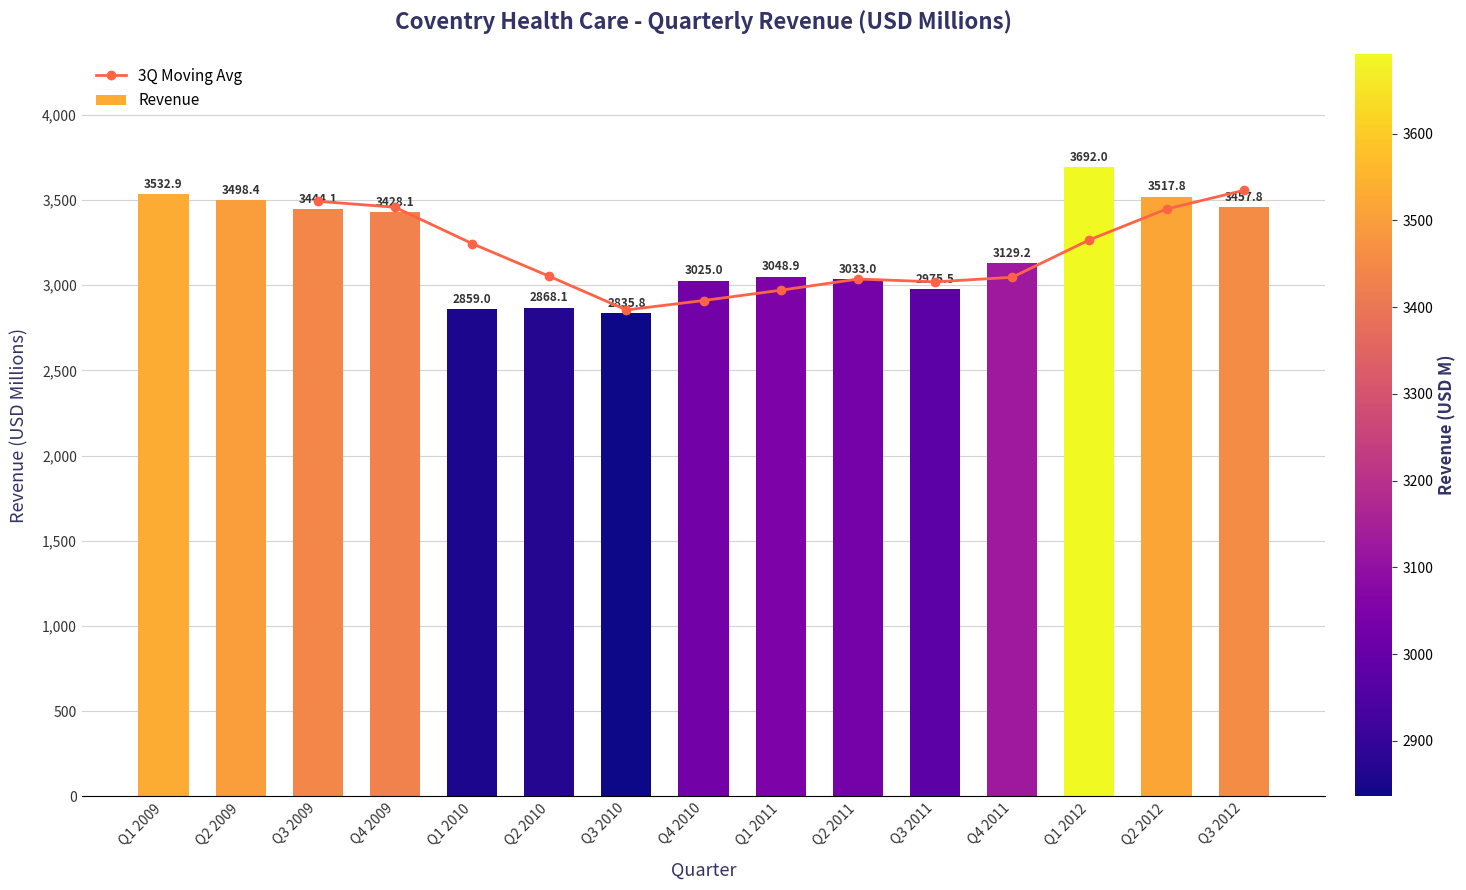

Is the value of Revenue at Q1 2009 greater than the value of 3Q Moving Avg at Q1 2011?

Yes